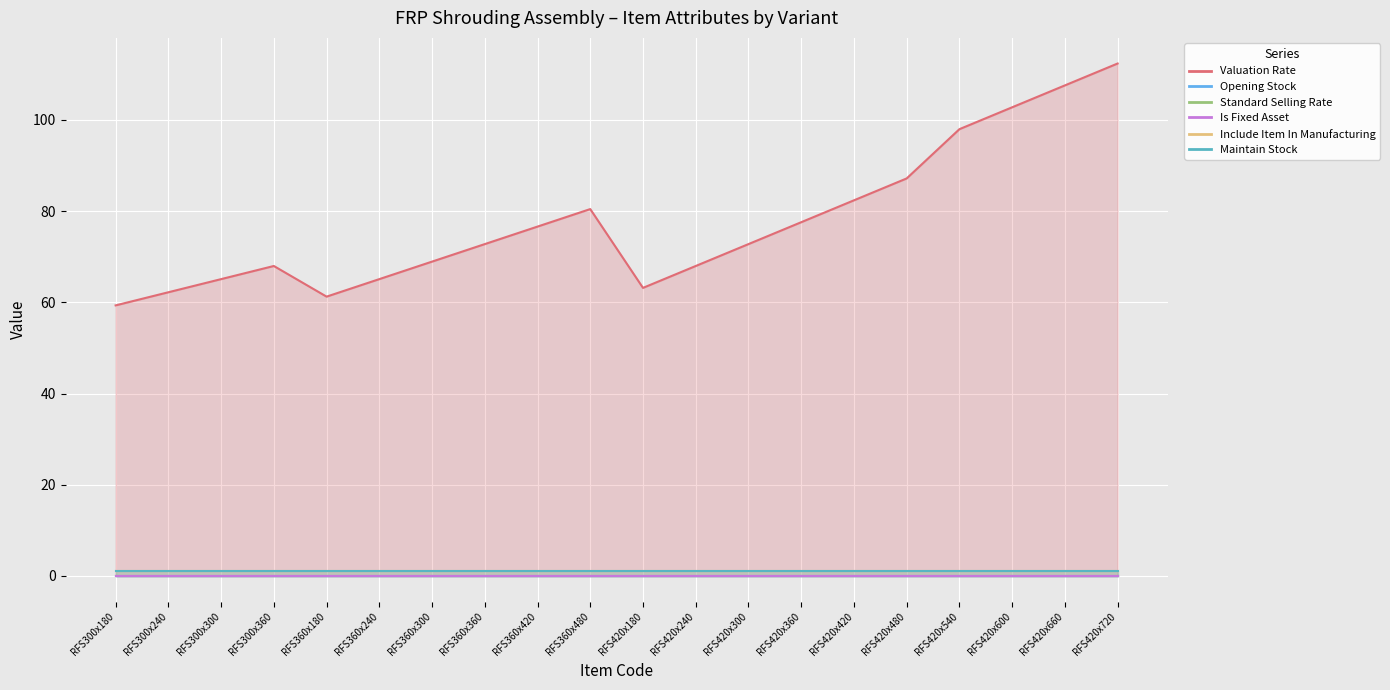

True or false: Opening Stock and Standard Selling Rate intersect in this chart.

False